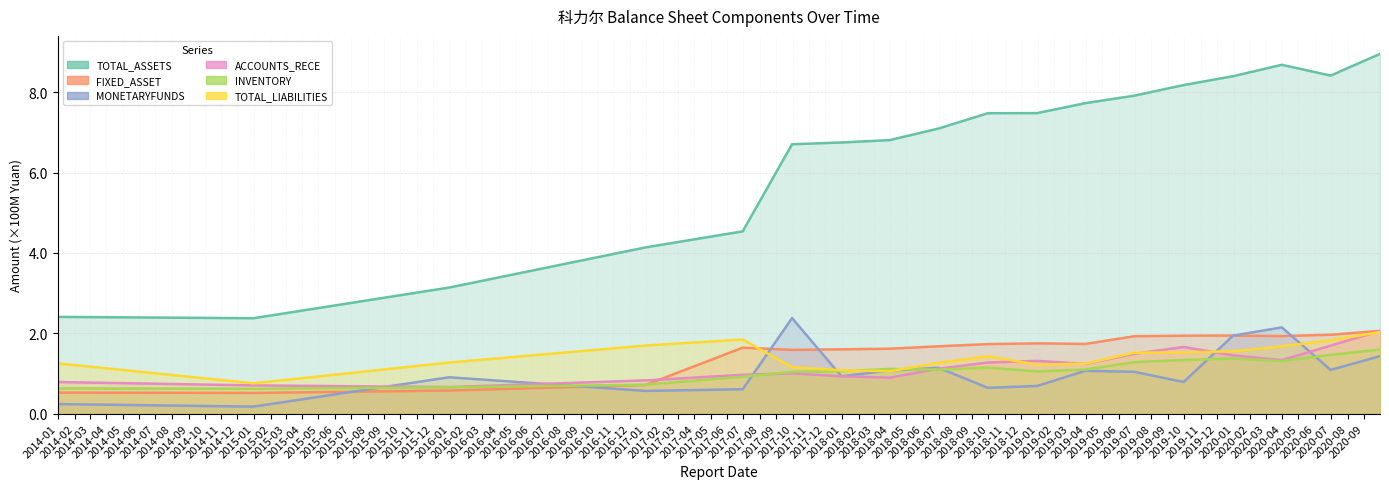

Reading left to right, extract all data points from this chart.

TOTAL_ASSETS: 2.4	2.4	3.1	4.1	4.5	6.7	6.7	6.8	7.1	7.5	7.5	7.7	7.9	8.2	8.4	8.7	8.4	9.0
FIXED_ASSET: 0.5	0.5	0.6	0.7	1.6	1.6	1.6	1.6	1.7	1.7	1.7	1.7	1.9	1.9	1.9	1.9	2.0	2.1
MONETARYFUNDS: 0.2	0.2	0.9	0.6	0.6	2.4	0.9	1.1	1.1	0.6	0.7	1.1	1.0	0.8	1.9	2.1	1.1	1.4
ACCOUNTS_RECE: 0.8	0.7	0.7	0.8	1.0	1.0	0.9	0.9	1.1	1.3	1.3	1.2	1.5	1.7	1.5	1.3	1.7	2.1
INVENTORY: 0.6	0.6	0.7	0.7	0.9	1.0	1.1	1.1	1.1	1.1	1.1	1.1	1.3	1.3	1.4	1.3	1.5	1.6
TOTAL_LIABILITIES: 1.3	0.8	1.3	1.7	1.8	1.2	1.1	1.1	1.3	1.4	1.2	1.2	1.5	1.5	1.6	1.7	1.8	2.0